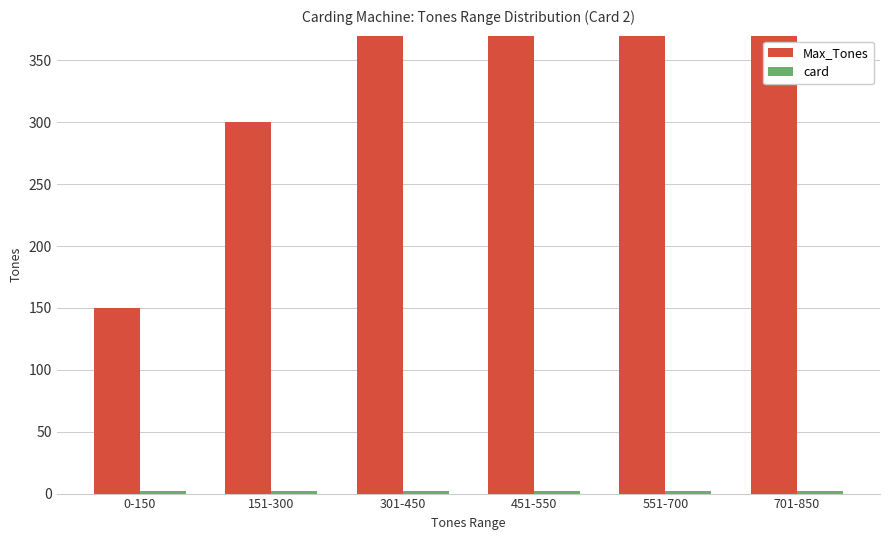

Is it true that card equals 1 at 551-700?

False